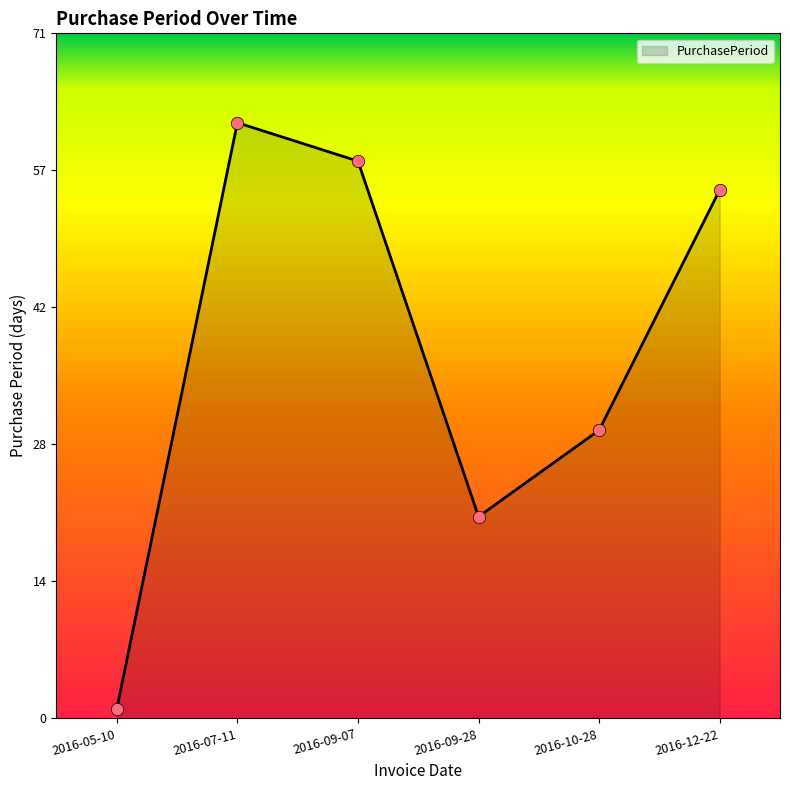

What is the change in value from 2016-05-10 to 2016-07-11?

+61